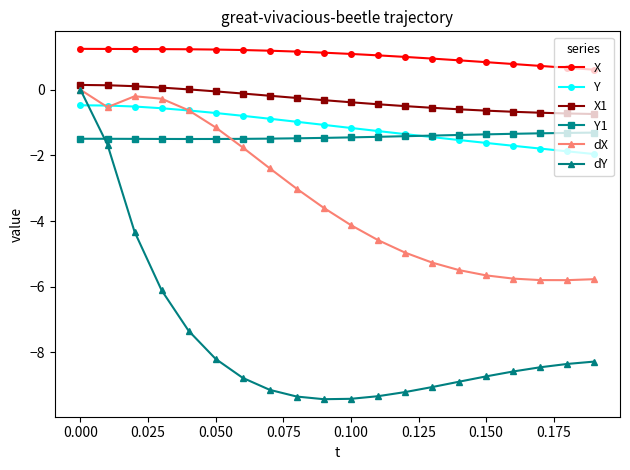

True or false: dX and X intersect in this chart.

False